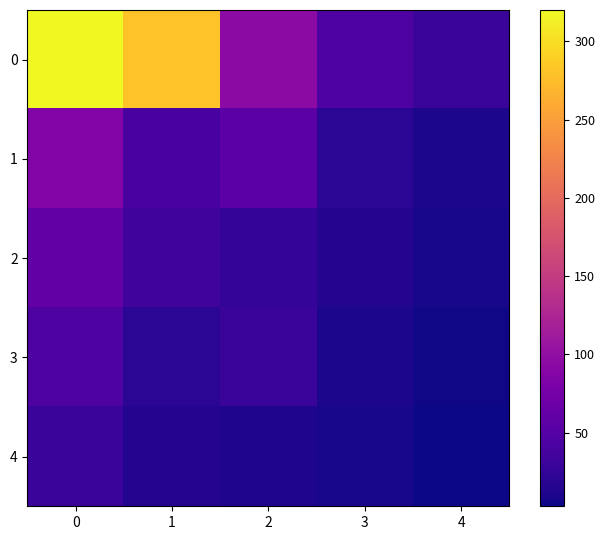

Which label corresponds to the smallest value in the chart?

4